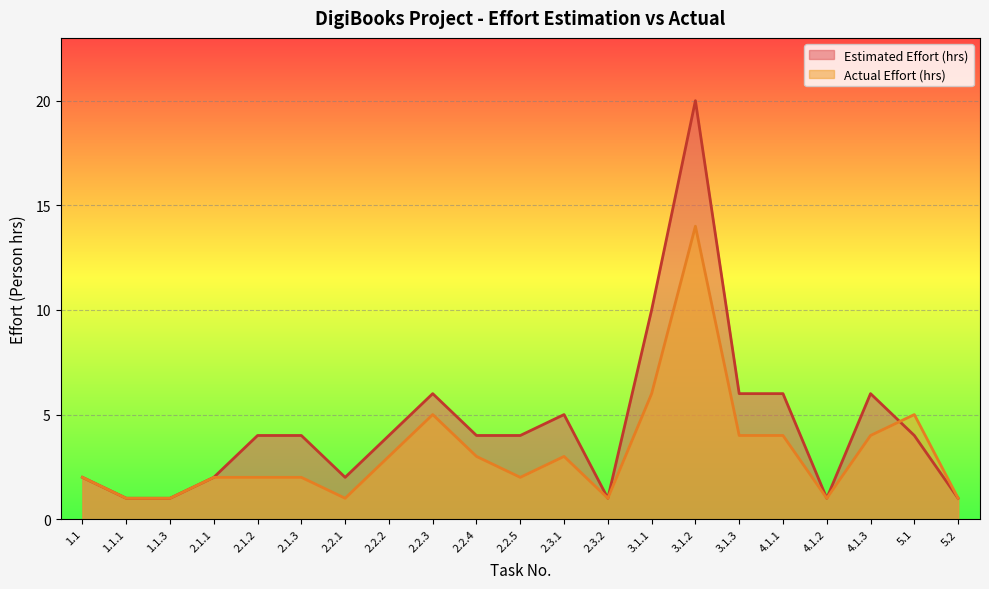

Count the number of data series in this chart.

2